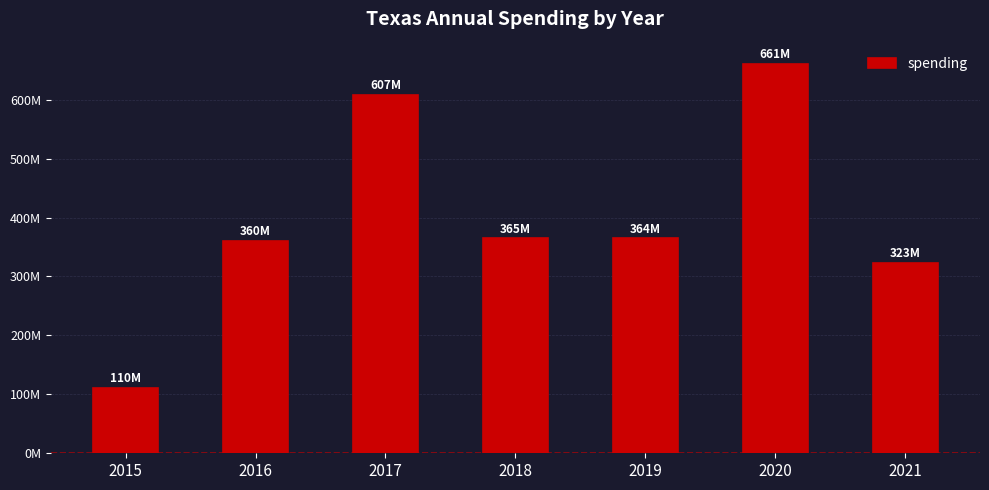

Does the chart contain any negative values?

No